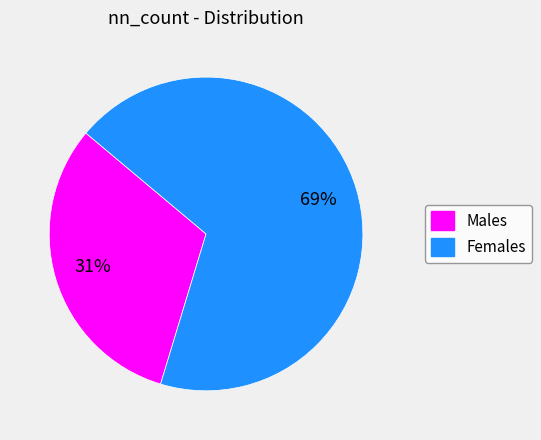

Is there a majority slice in this chart?

Yes